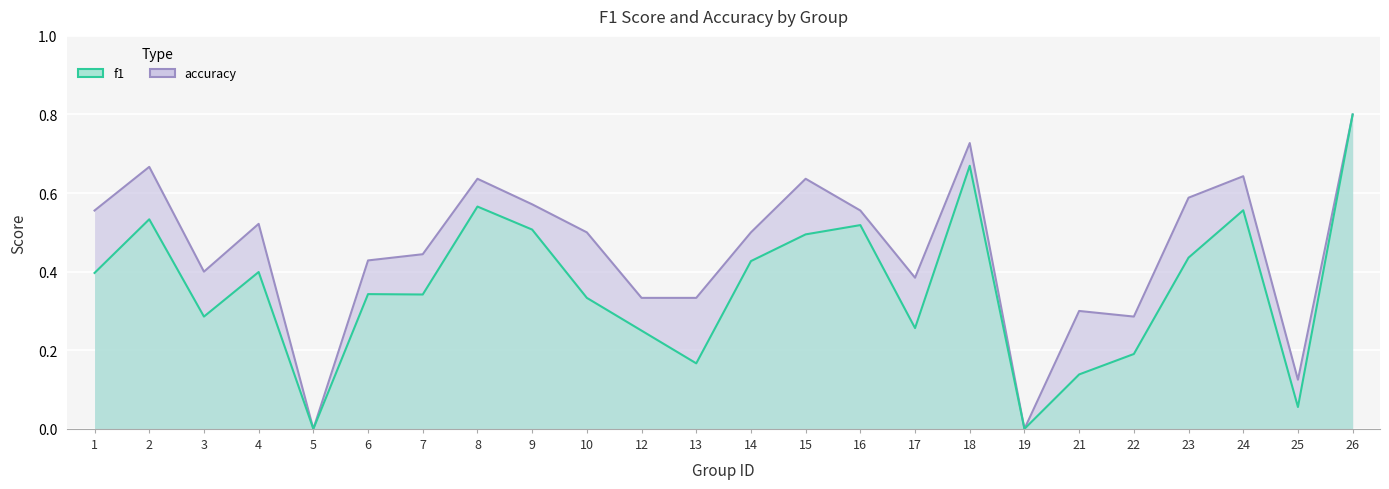

True or false: accuracy has a value of 0.6 at 24.

True